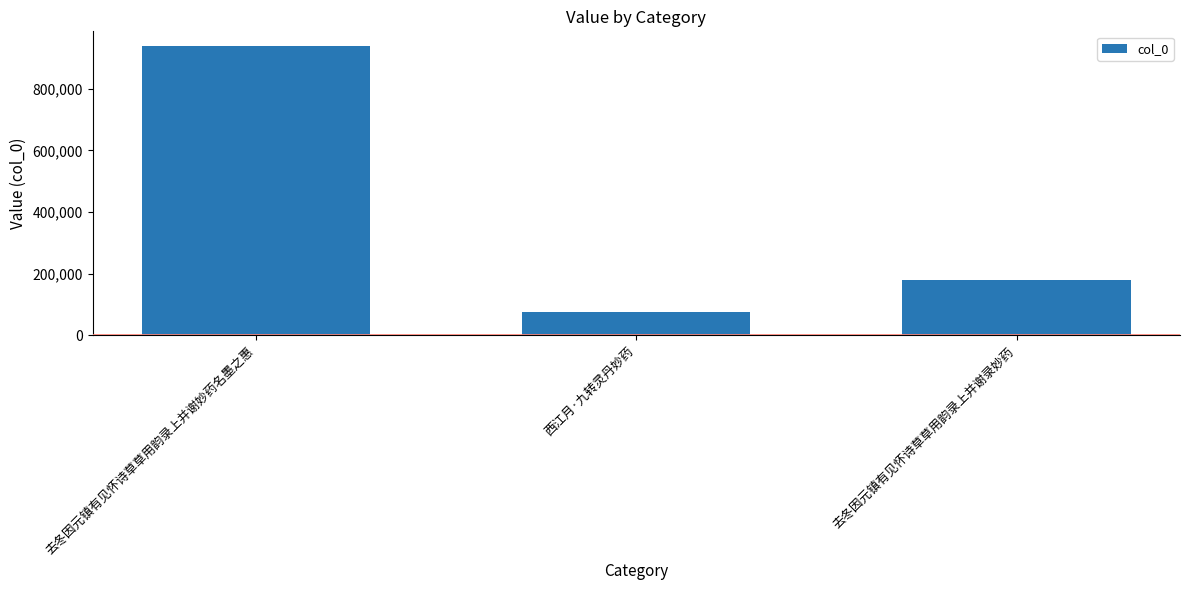

How many data points are less than 178408?

1